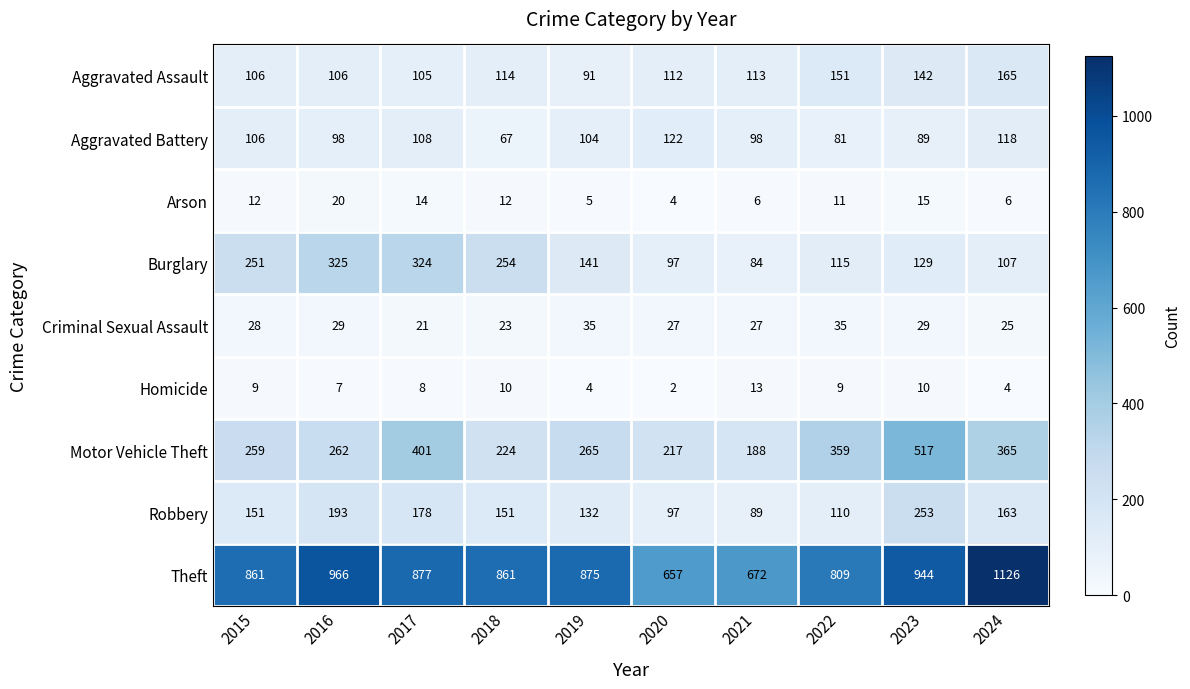

The value of Criminal Sexual Assault at 2018 is 23. True or false?

True